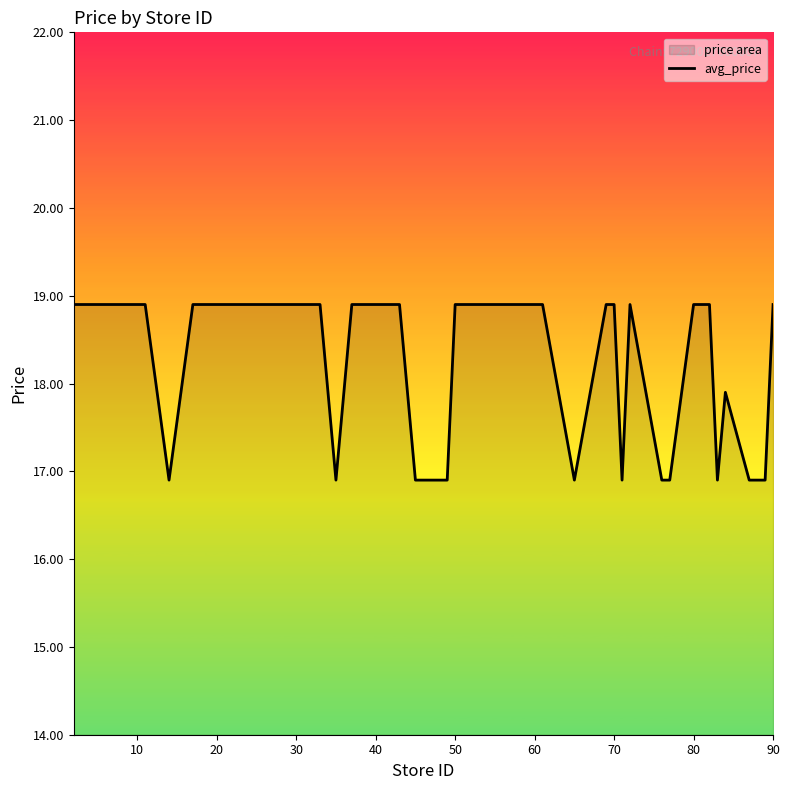

What is the minimum value shown in the chart?

16.9